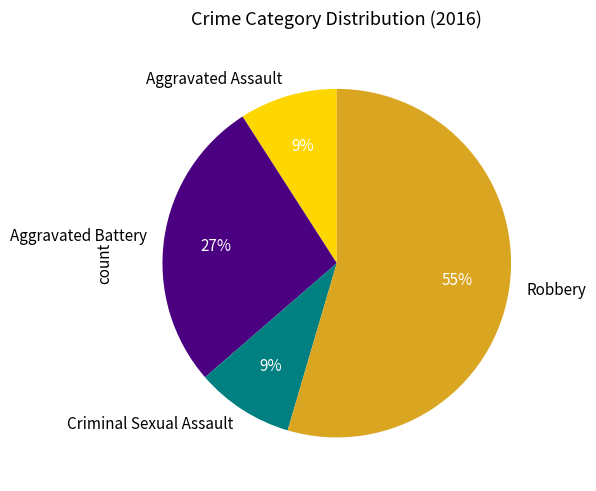

Is the sum of Aggravated Battery and Aggravated Assault greater than half?

No